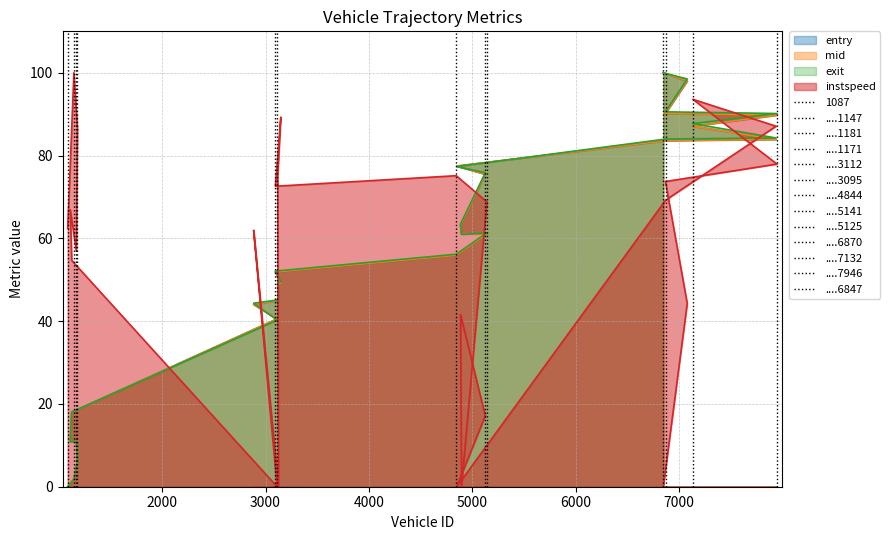

How many times do entry and mid cross each other?

9